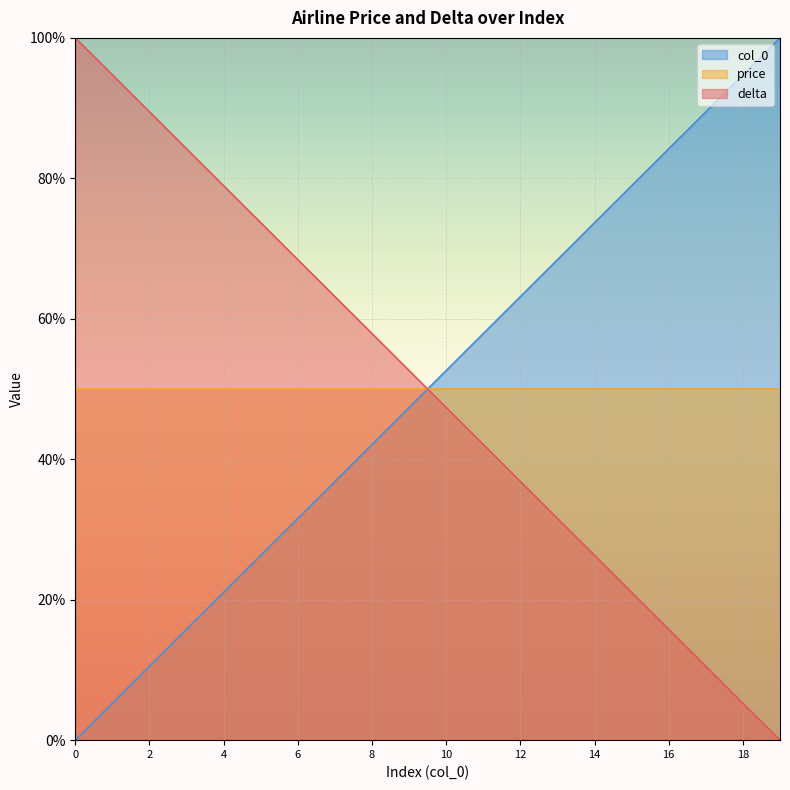

What is the difference between the col_0 values at 7 and 8?

5.3